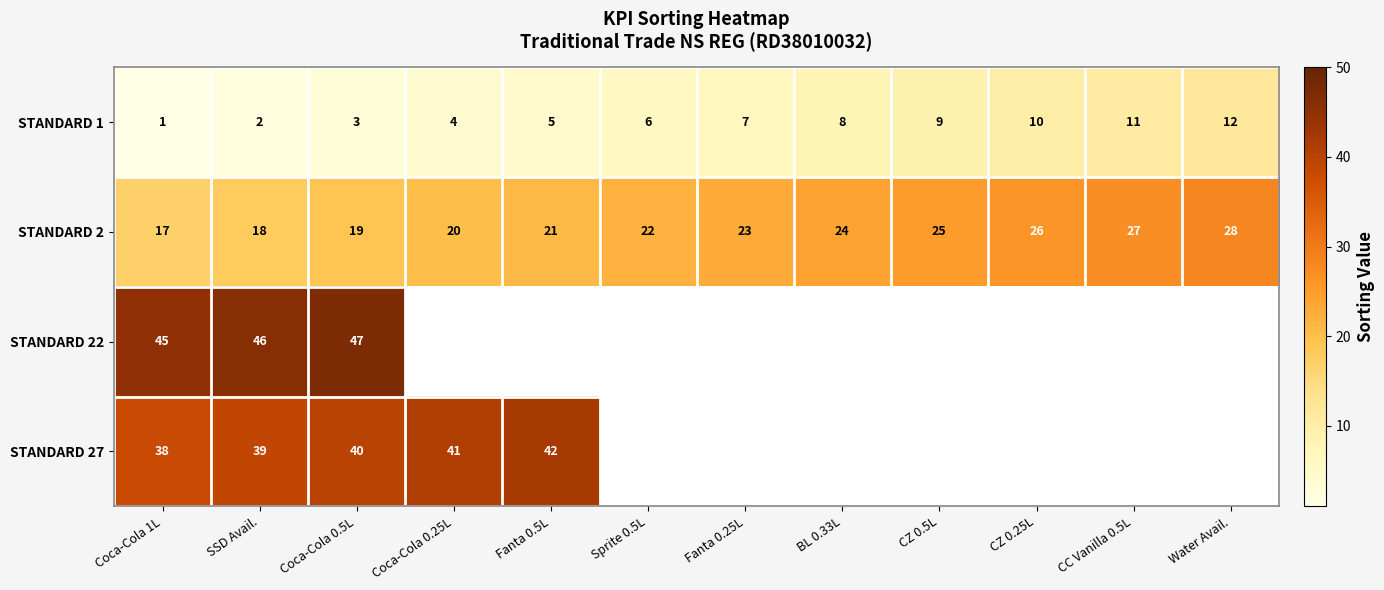

How many series are shown in this chart?

4